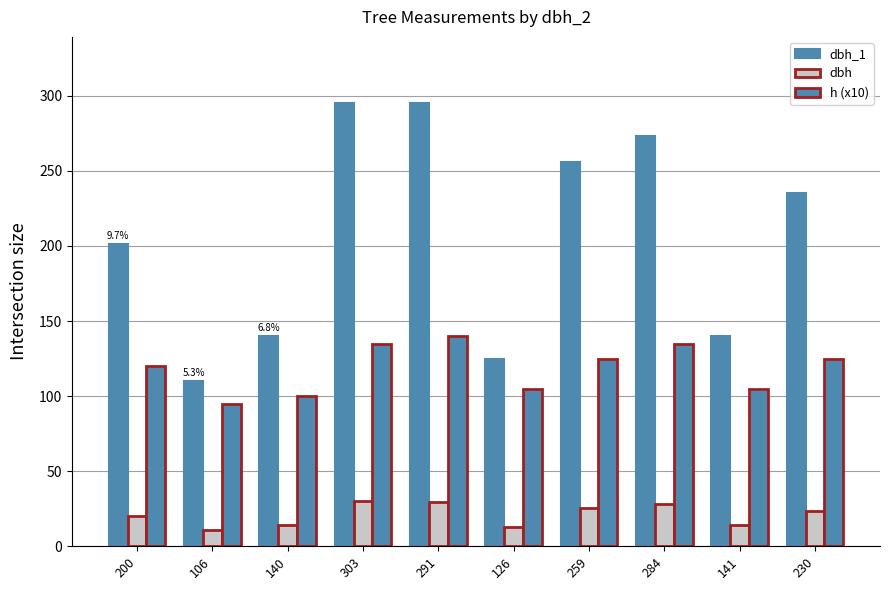

How many data points does each series have?

10